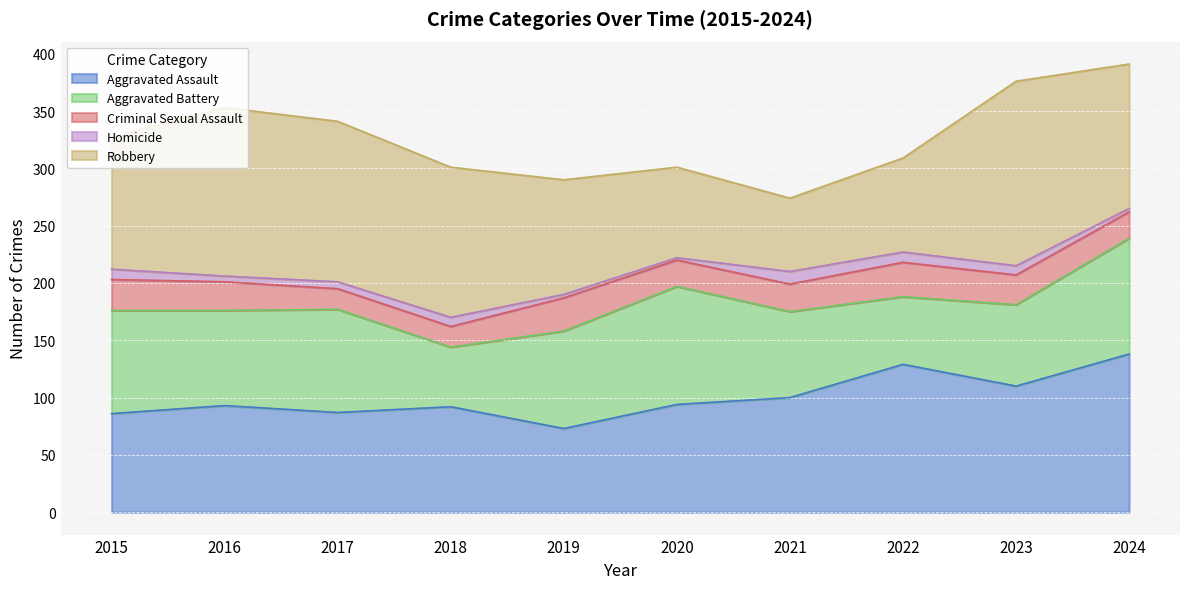

Between 2017 and 2020, which is larger?

2020